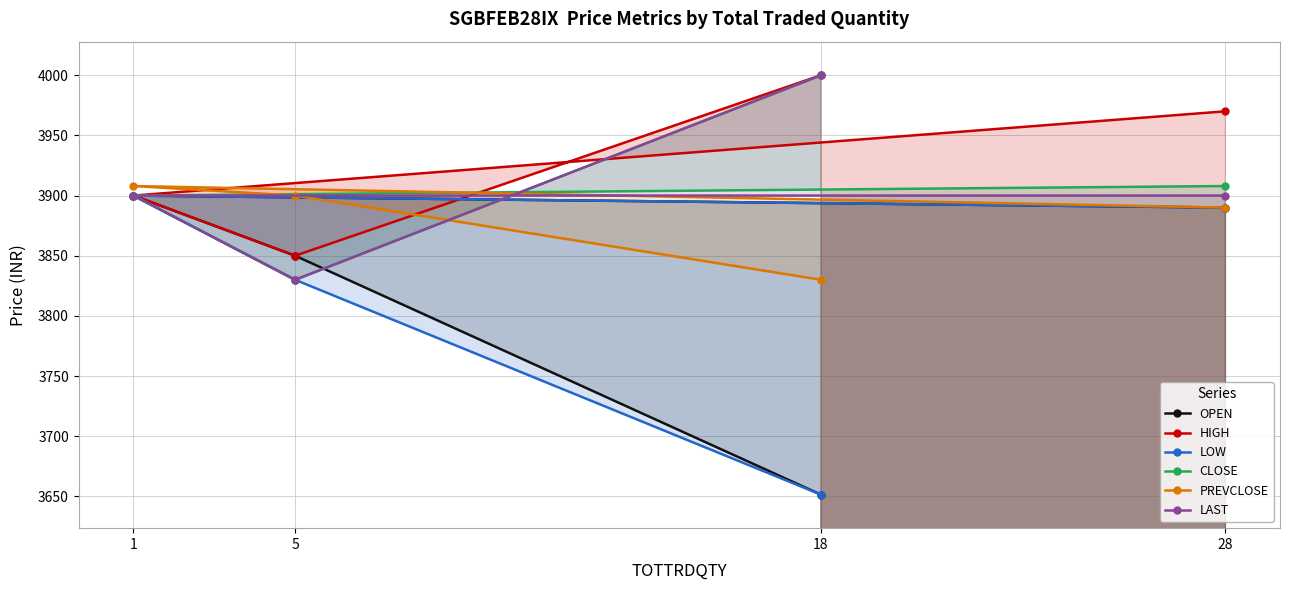

Rank the series at 28 from highest to lowest value.

HIGH, CLOSE, LAST, OPEN, LOW, PREVCLOSE